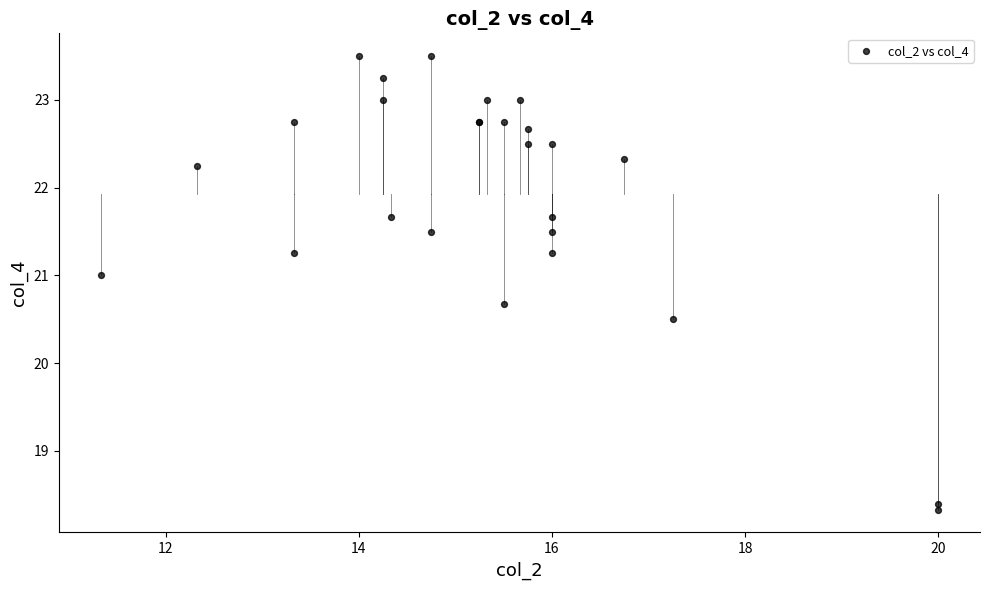

What Y value in the scatter plot is closest to 20?

20.5